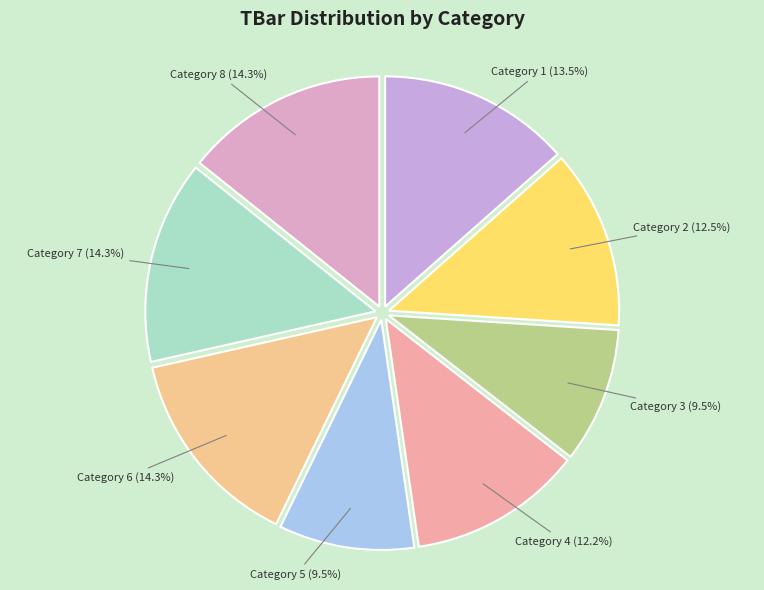

Is there a majority slice in this chart?

No